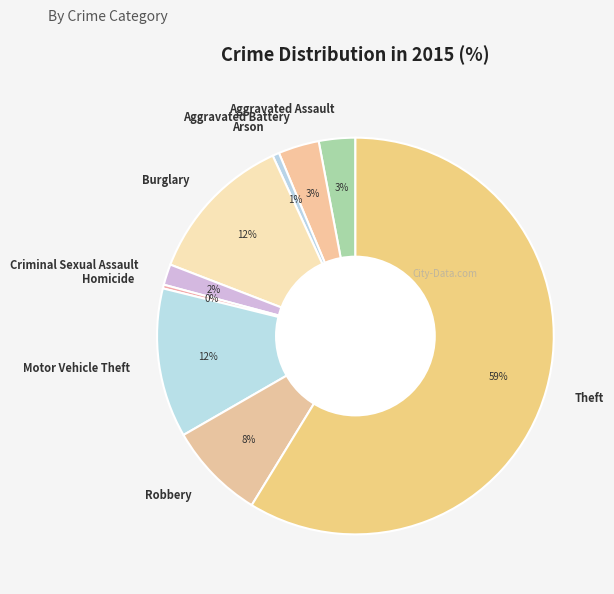

To the nearest percent, what percentage of the pie is Arson?

1%